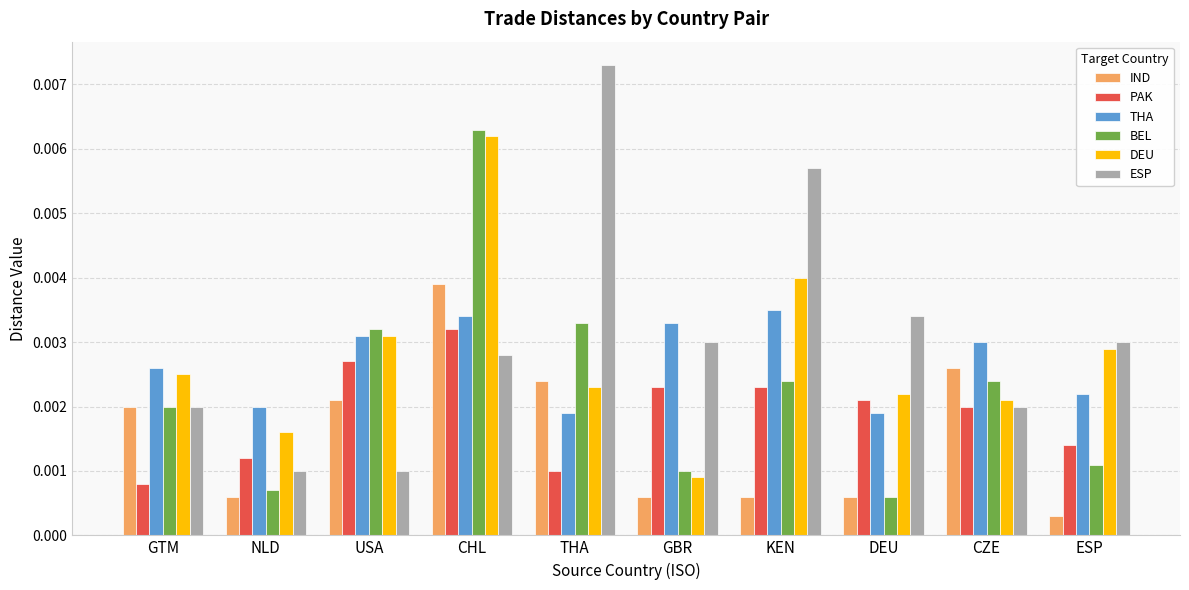

Does the chart contain any negative values?

No